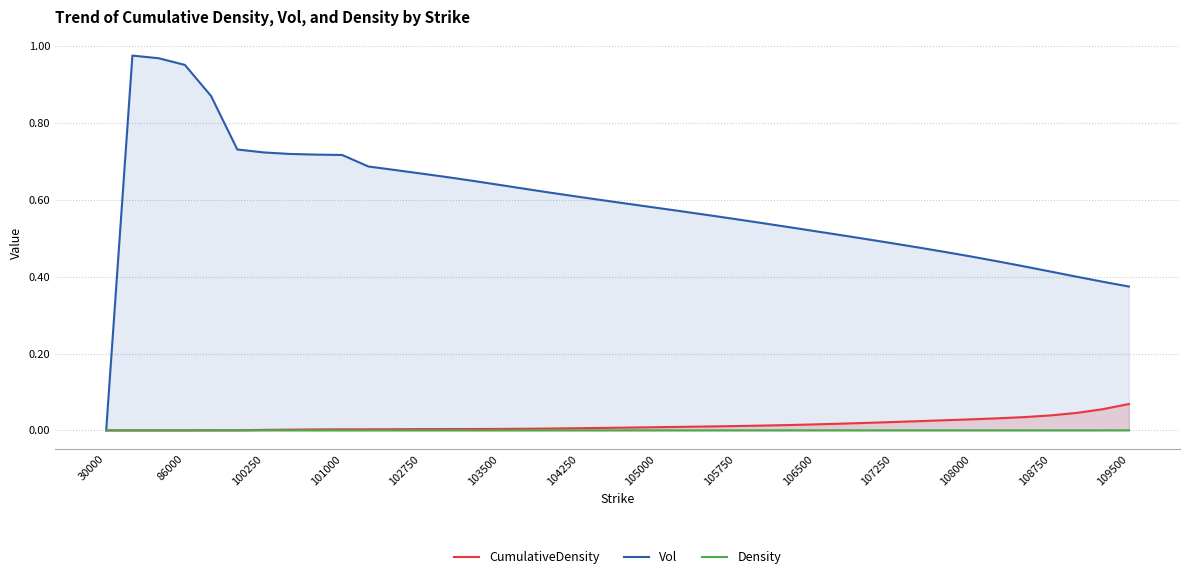

Does the chart have visible grid lines?

Yes